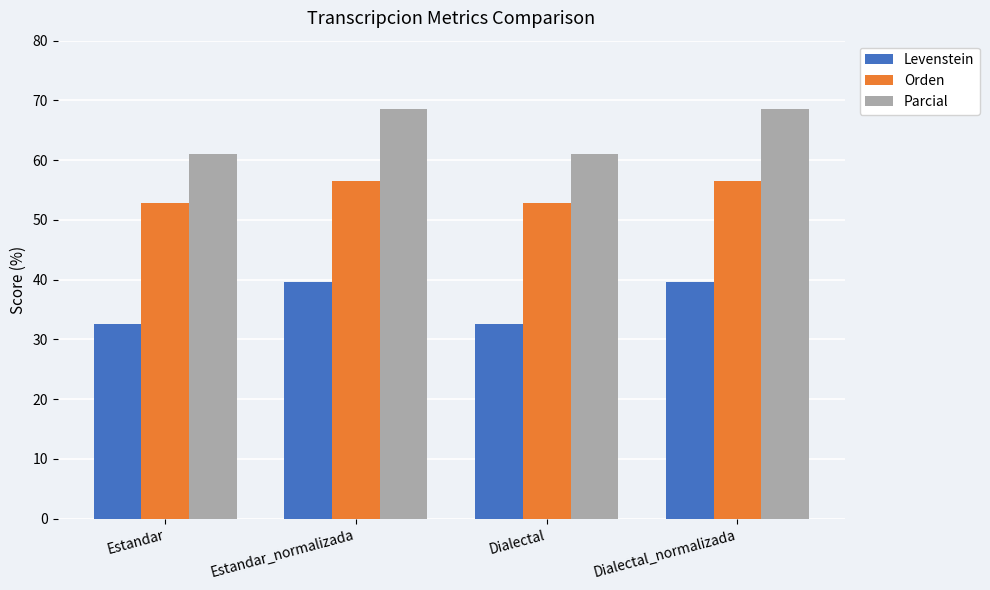

What is the sum of all Parcial values?

259.1